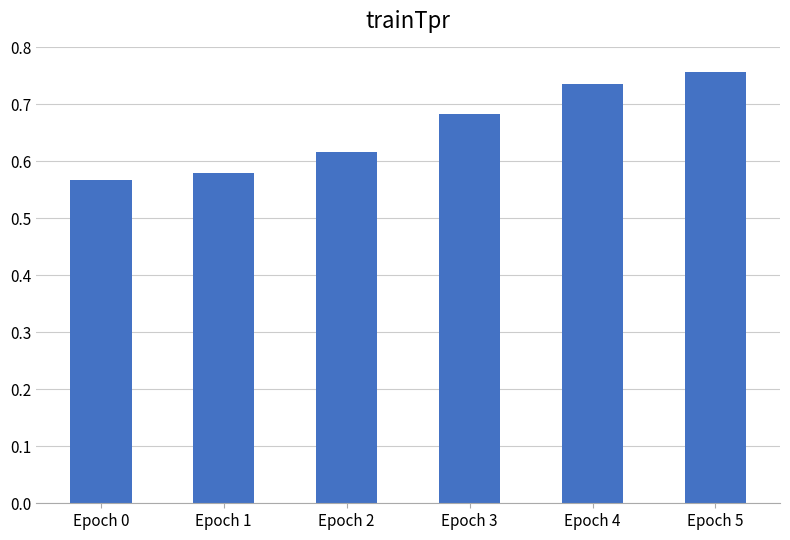

Does the chart contain stacked bars?

No